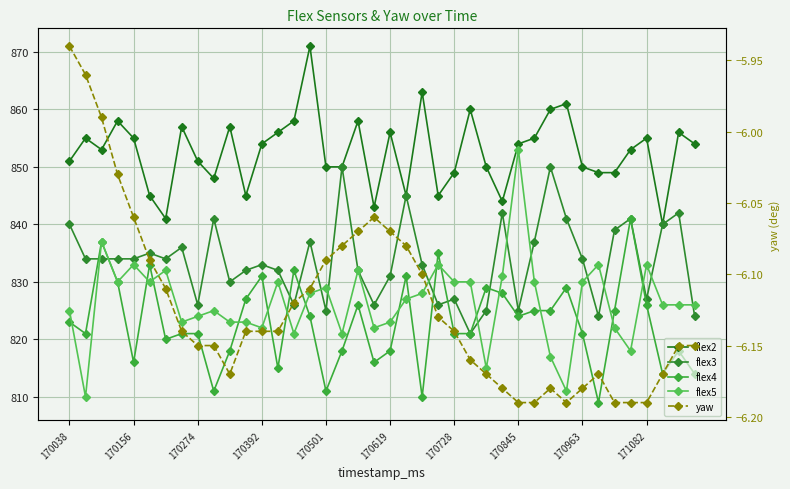

How many values in the flex5 series are below 827?

20